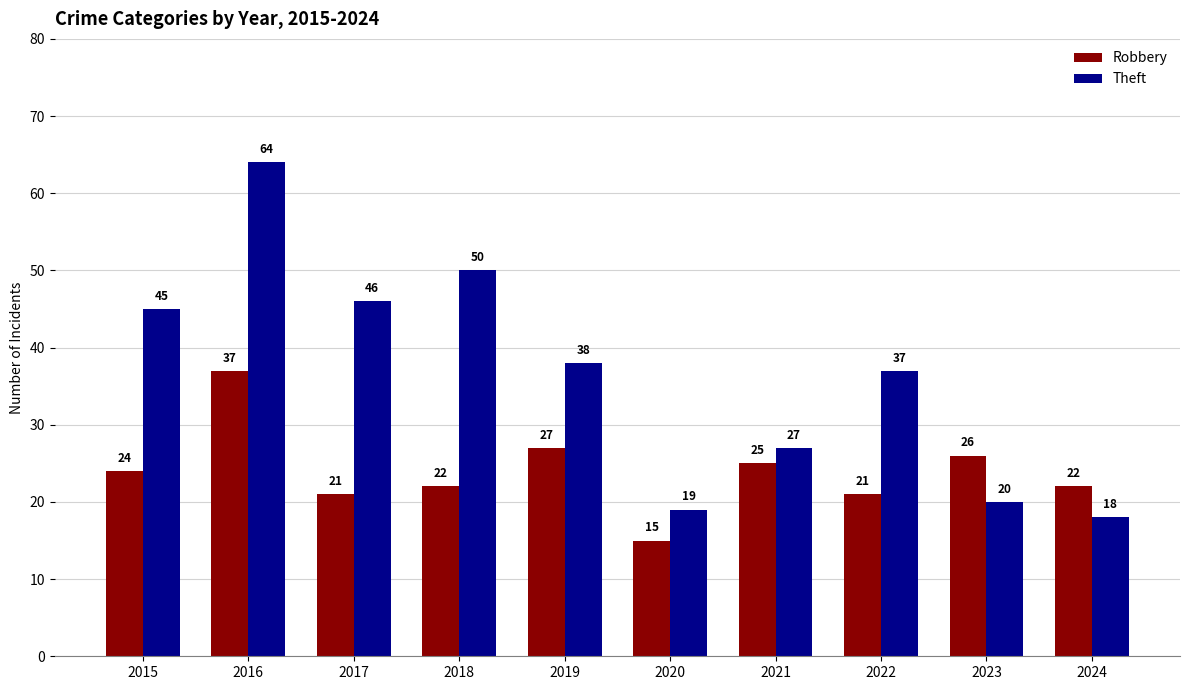

The value of Theft at 2015 is 45. True or false?

True